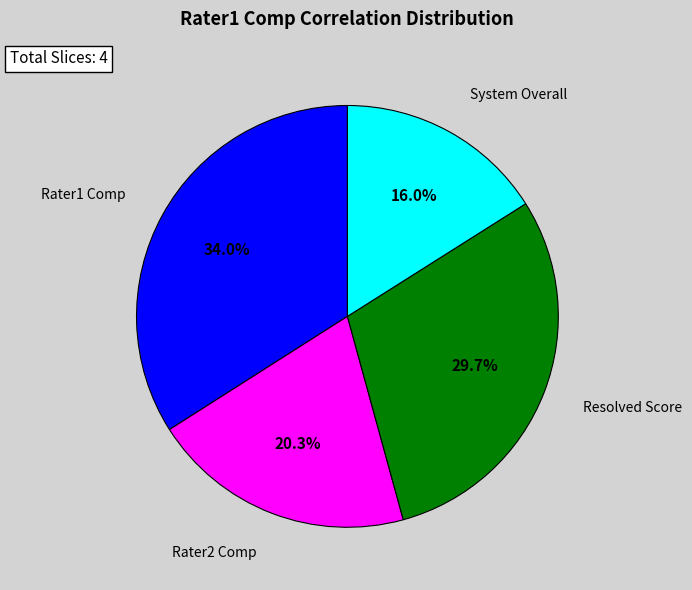

Is there any slice that represents more than half of the pie?

No